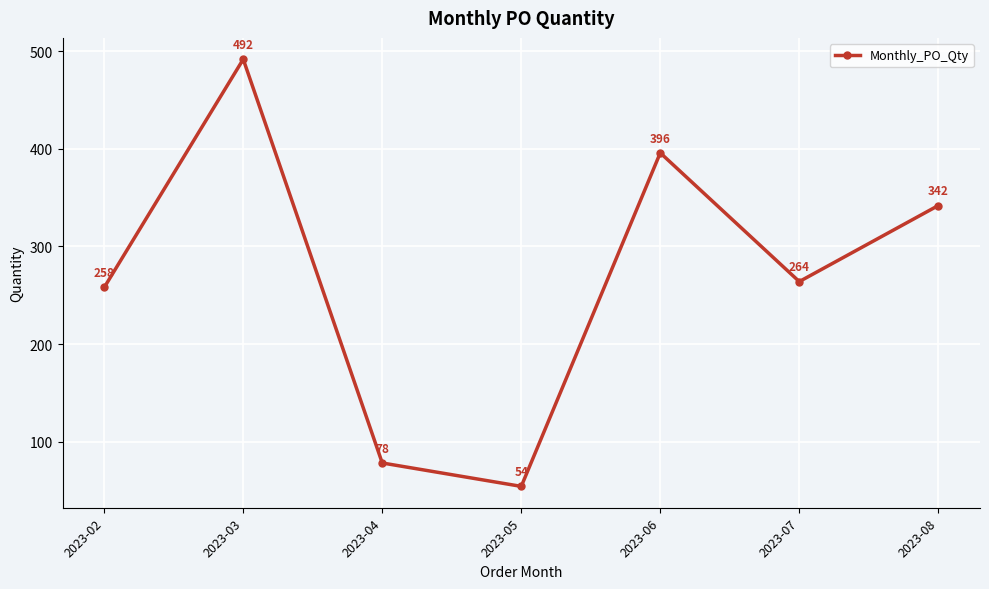

What is the average value?

269